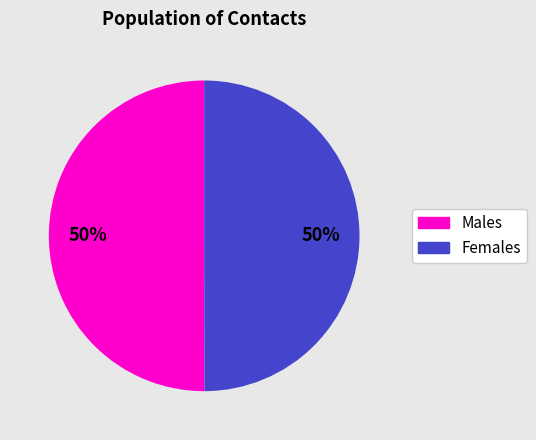

To the nearest percent, what is the average slice percentage?

50%